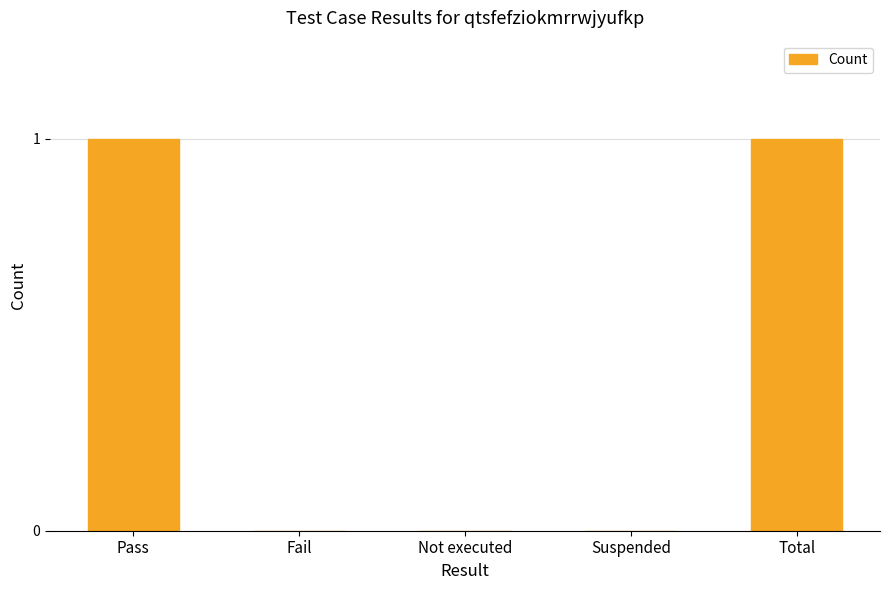

Reading left to right, transcribe all the data shown in this chart.

1	0	0	0	1